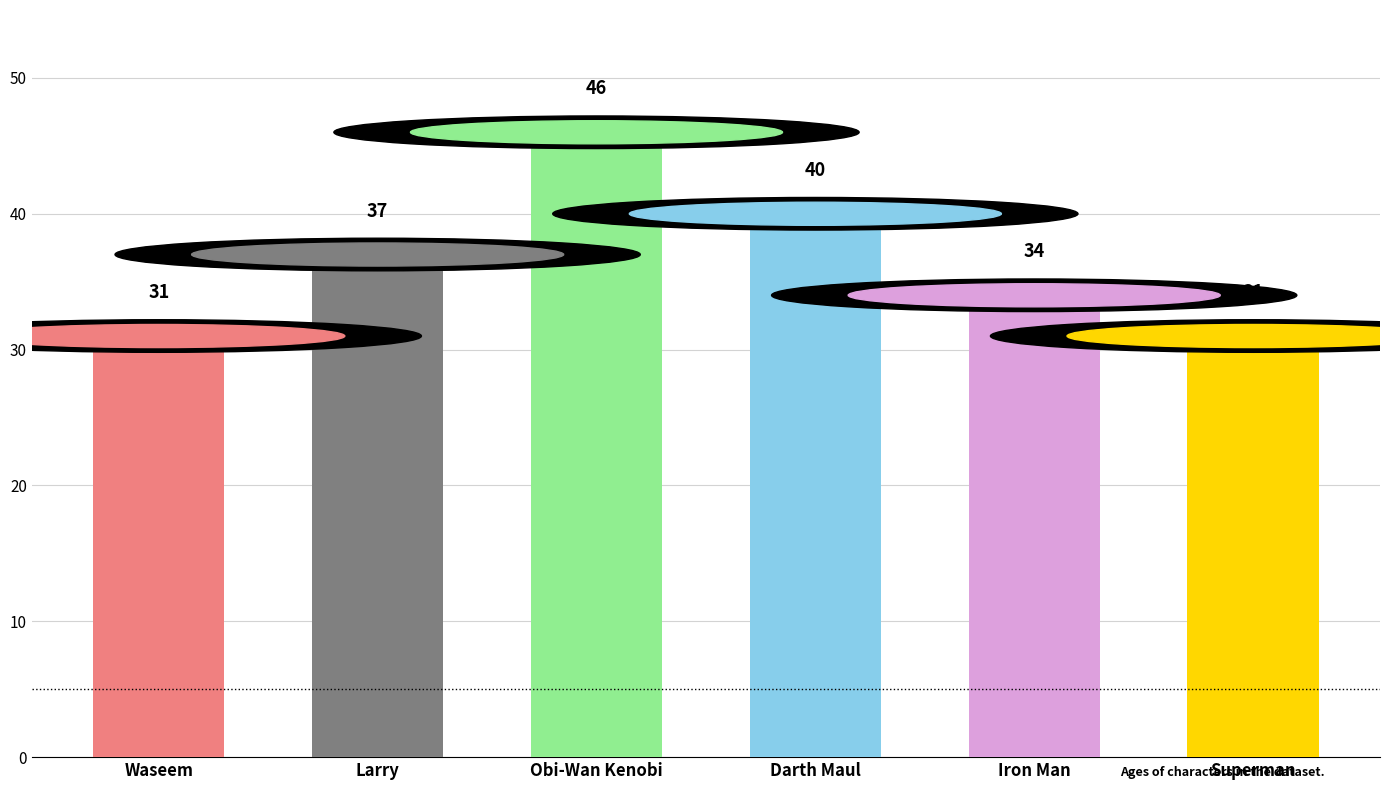

What position from the right is Superman?

1